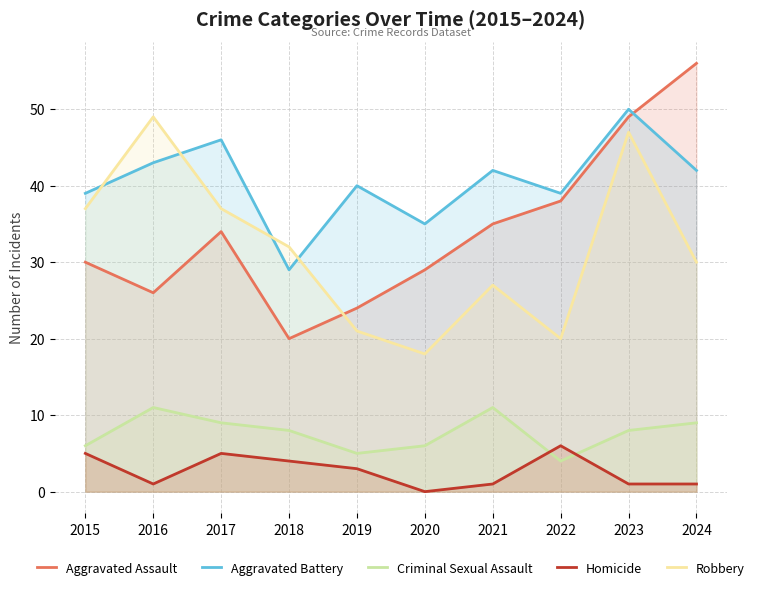

What value does the Aggravated Assault series have at 2024?

56